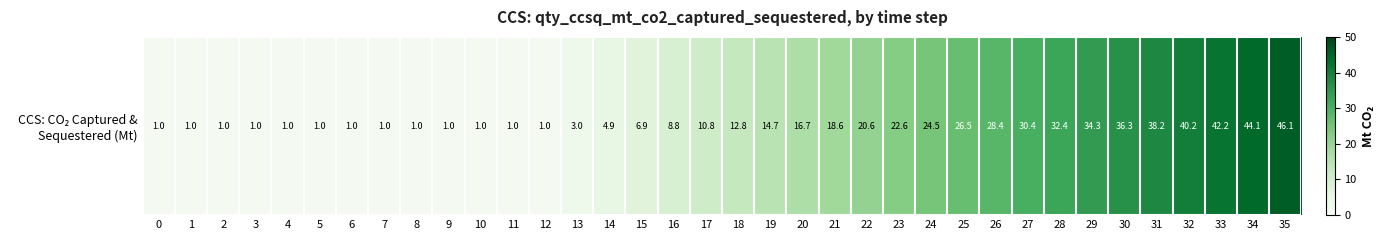

What is the change in value from 7 to 27?

+29.4